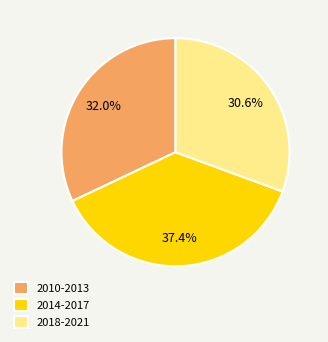

How many slices are in this pie chart?

3